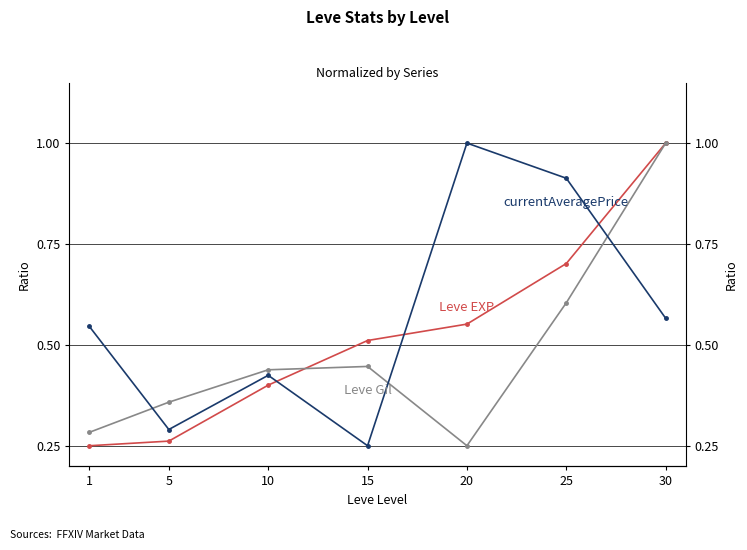

At which label does currentAveragePrice reach its minimum?

15